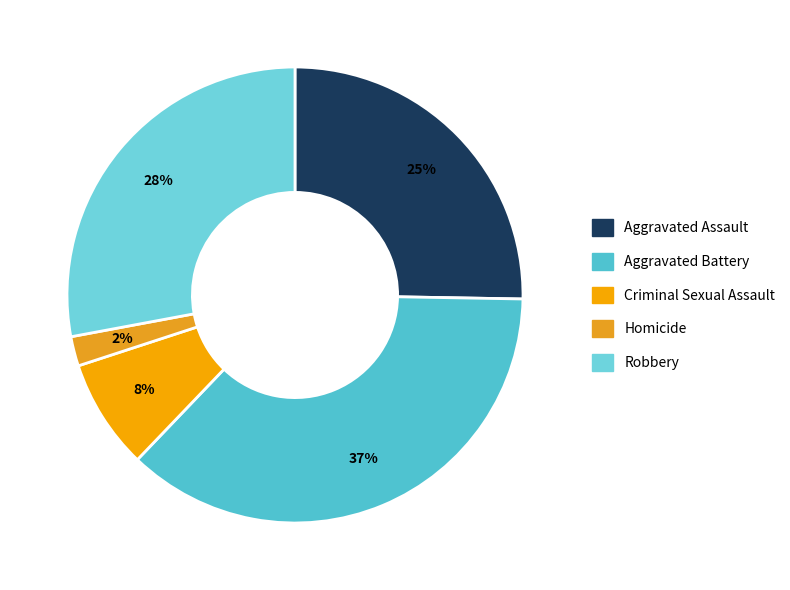

Count the number of slices in the pie.

5